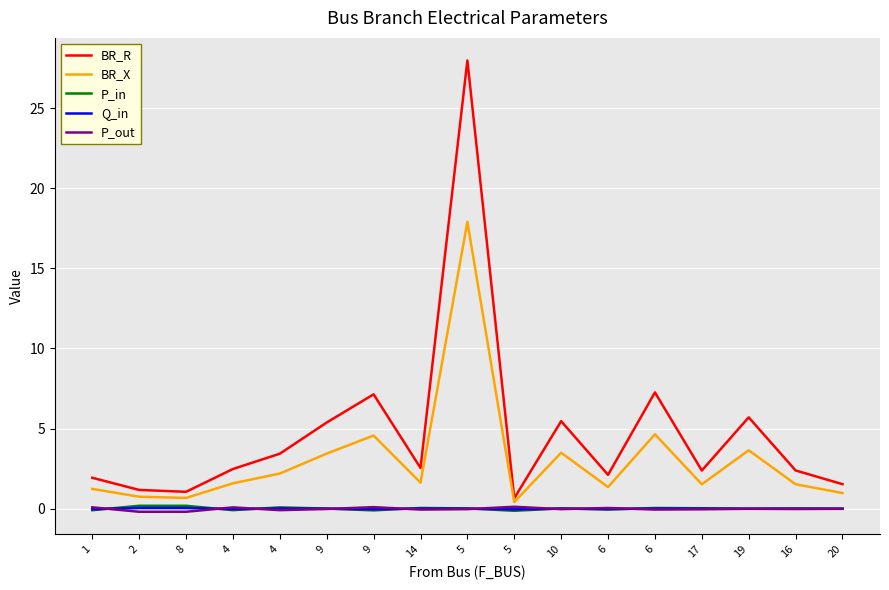

Reading left to right, extract all data points from this chart.

BR_R: 1.9	1.2	1.1	2.5	3.4	5.4	7.1	2.5	28.0	0.7	5.5	2.1	7.3	2.4	5.7	2.4	1.5
BR_X: 1.2	0.8	0.7	1.6	2.2	3.4	4.6	1.6	17.9	0.4	3.5	1.4	4.6	1.5	3.7	1.5	1.0
P_in: -0.1	0.2	0.2	-0.1	0.1	0.0	-0.1	0.0	0.0	-0.1	0.0	-0.0	0.0	0.0	0.0	0.0	0.0
Q_in: -0.0	0.0	0.0	-0.0	0.0	0.0	-0.0	0.0	0.0	-0.0	0.0	-0.0	0.0	0.0	0.0	0.0	0.0
P_out: 0.1	-0.2	-0.2	0.1	-0.1	-0.0	0.1	-0.0	-0.0	0.1	-0.0	0.0	-0.0	-0.0	-0.0	-0.0	-0.0